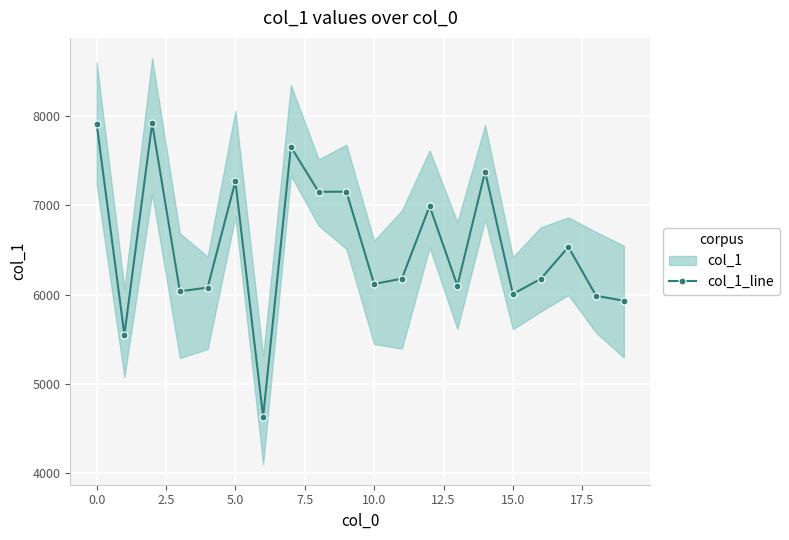

Reading left to right, extract all data points from this chart.

7914	5551	7917	6036	6078	7269	4631	7653	7150	7152	6118	6178	6990	6099	7376	6006	6174	6532	5986	5930